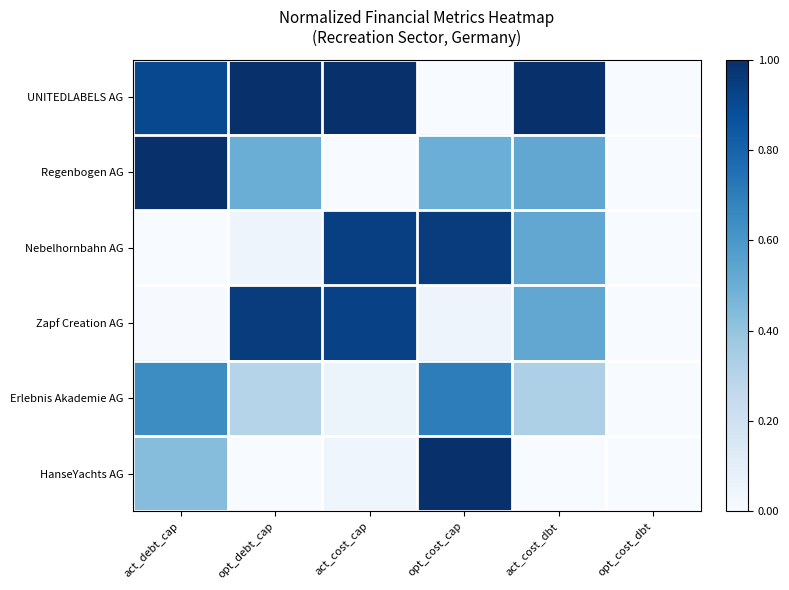

Between act_debt_cap and opt_cost_dbt, which series saw the biggest shift?

Regenbogen AG